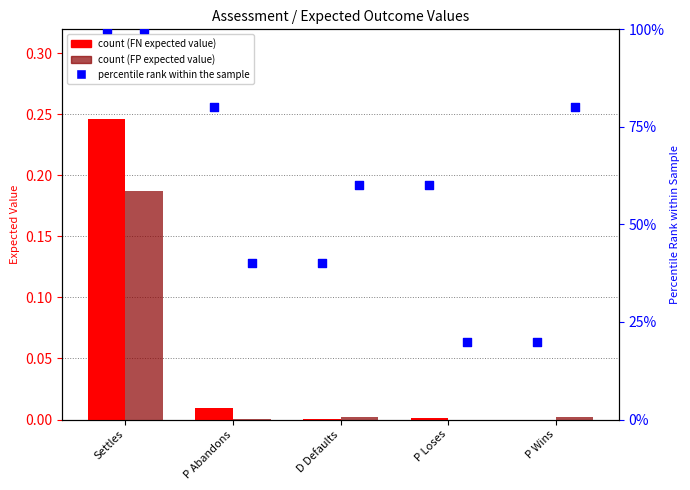

At how many categories does at least one series exceed 19?

5